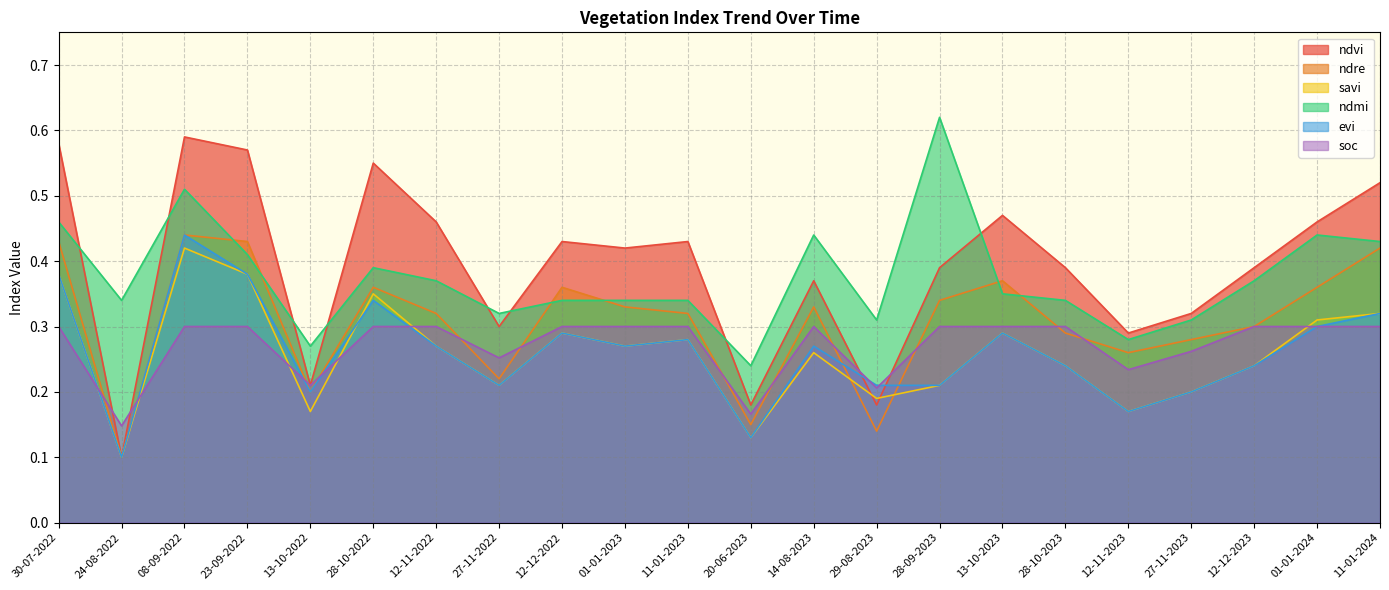

What is the maximum value for ndvi?

0.6